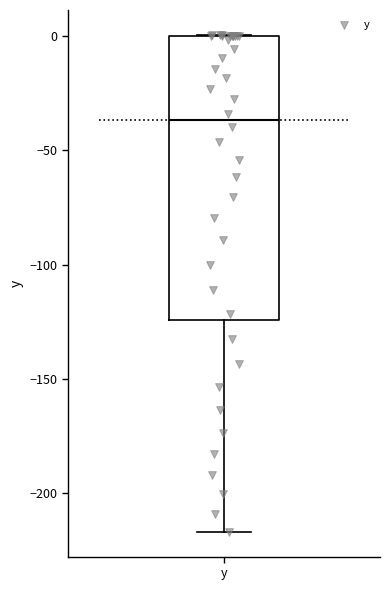

Where is the upper edge of the box for y on the y-axis? The values are not printed on the chart, so give them approximately, as read against the axis.

0